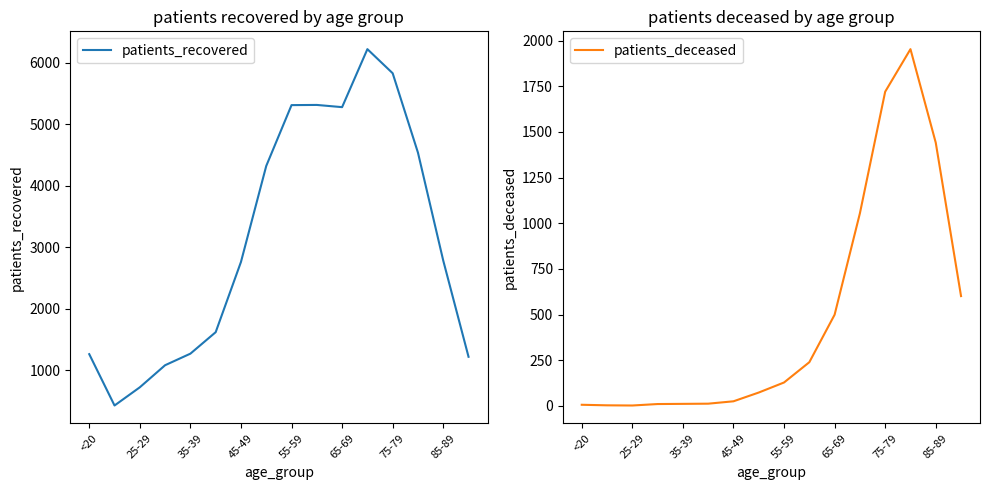

The value of patients_deceased at 55-59 is 128. True or false?

True